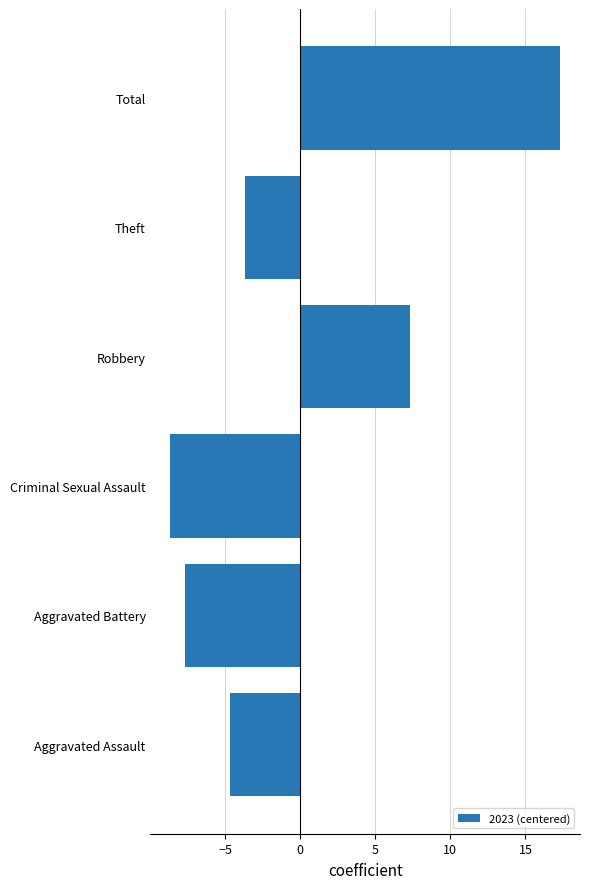

Does the chart contain stacked bars?

No